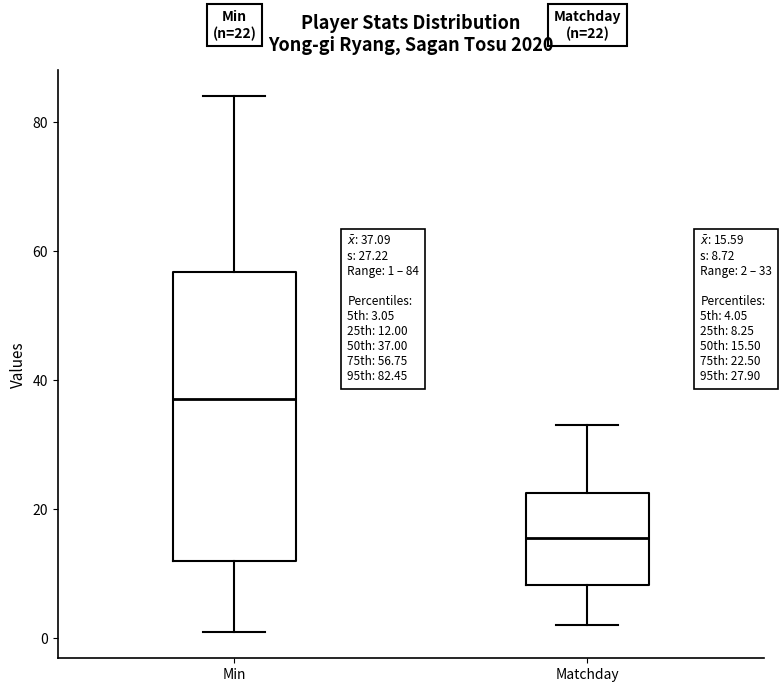

Which box's median line is the highest?

Min